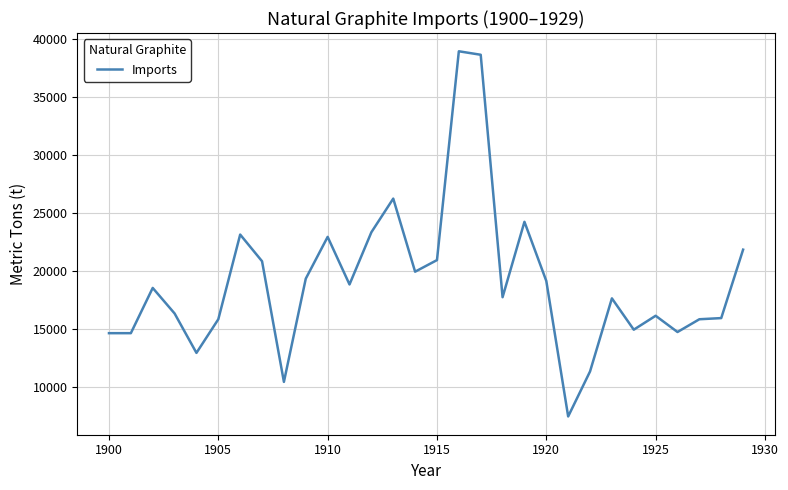

What is the smallest value displayed?

7420